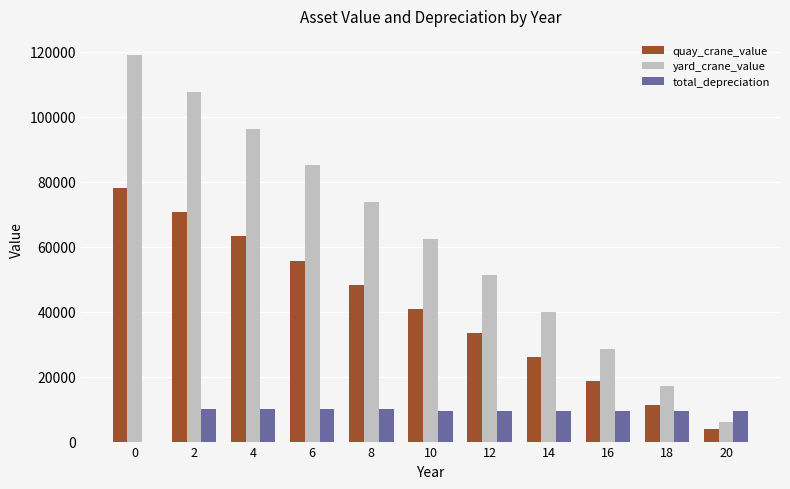

Which series changed the most between 6 and 10?

yard_crane_value